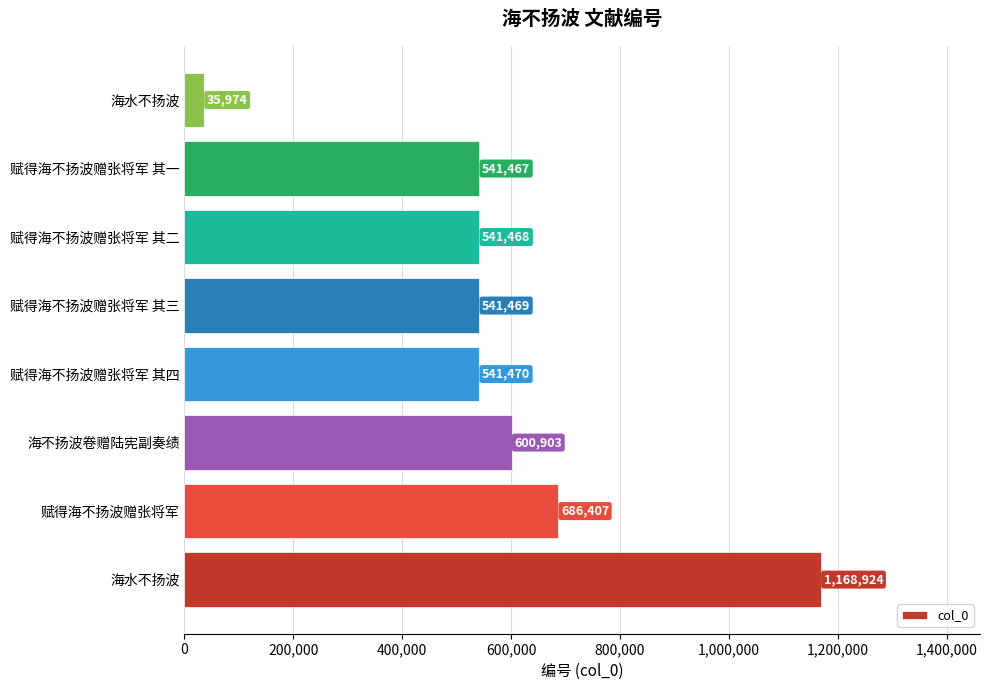

Does the chart contain any negative values?

No